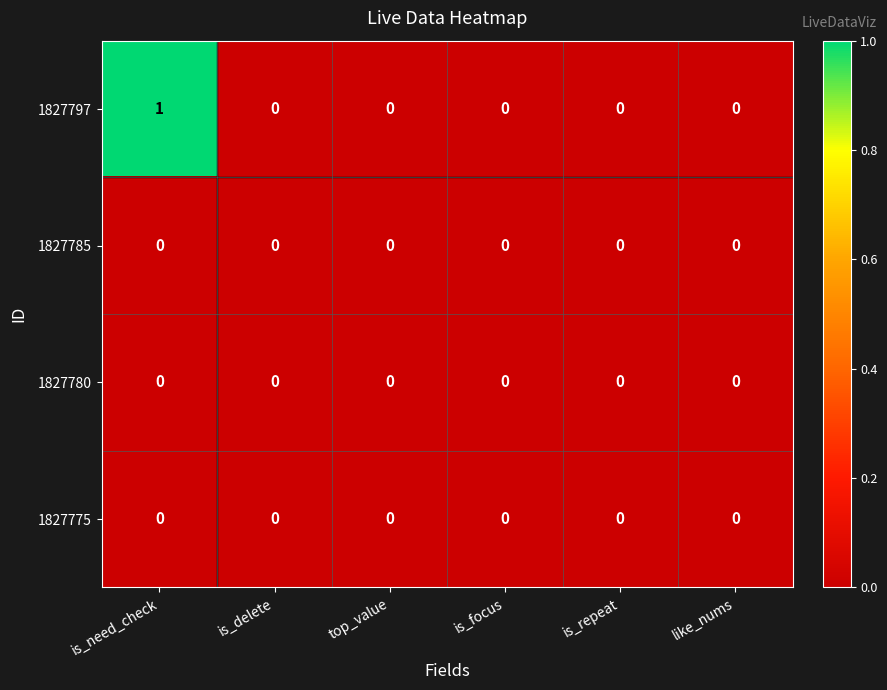

The value of 1827797 at is_delete is 0. True or false?

True